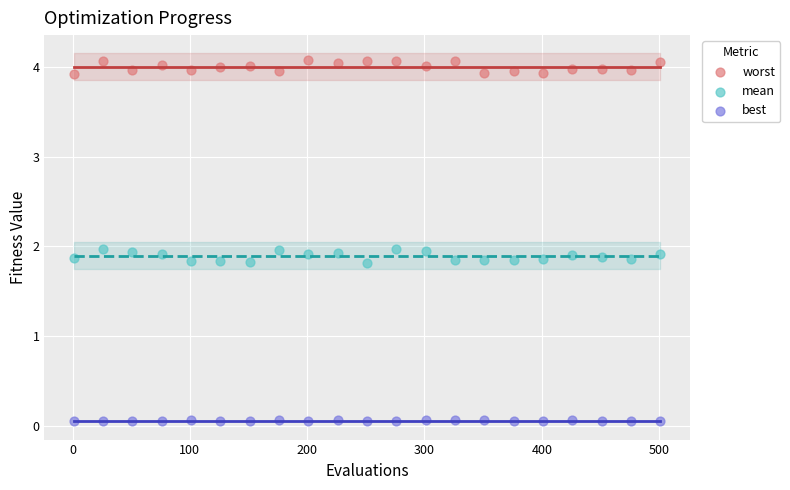

What is the X range (max minus min) for the scatter plot?

500.0